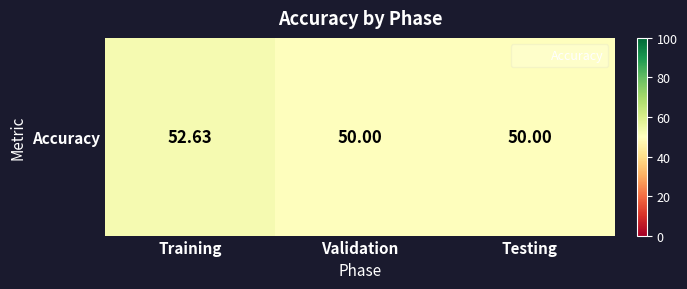

Which has a higher value, Validation or Testing?

Validation